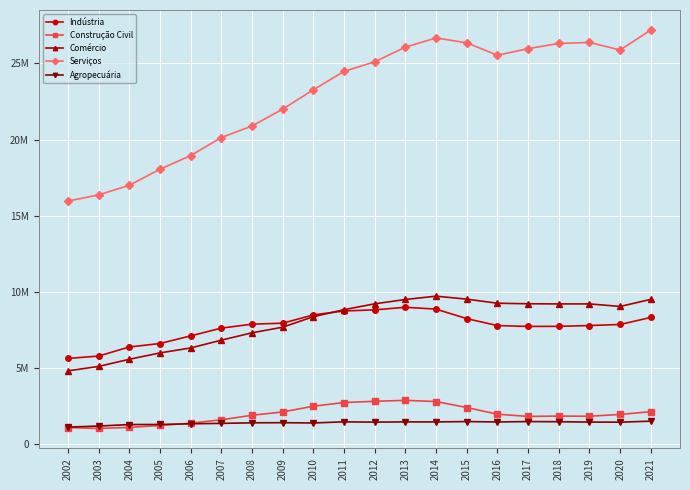

What are all the series names shown in the legend?

Indústria, Construção Civil, Comércio, Serviços, Agropecuária